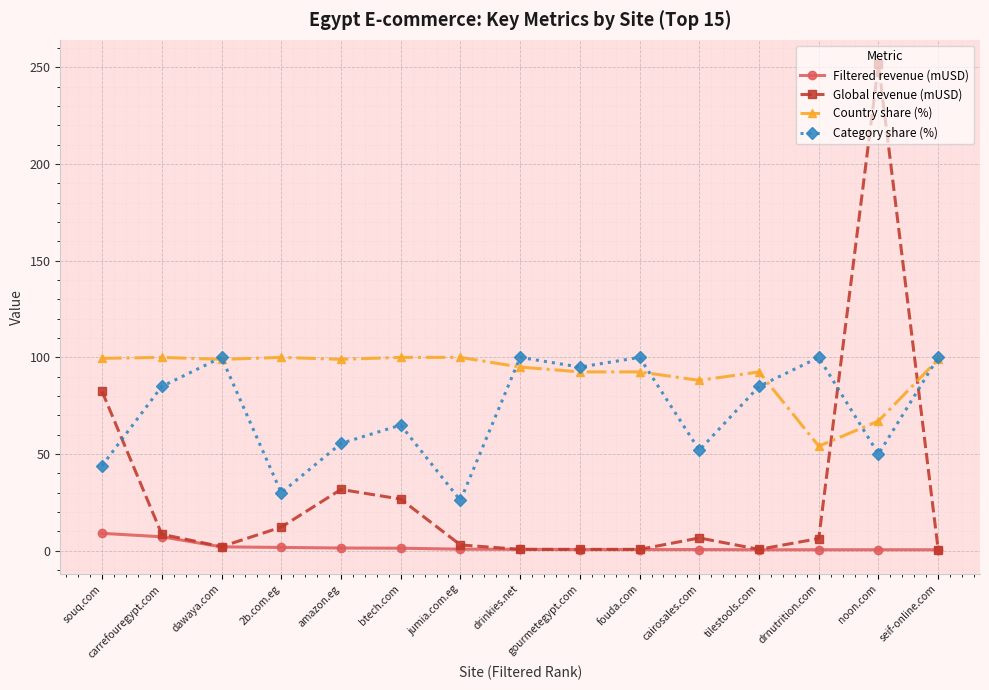

True or false: Category share (%) has a value of 35.6 at jumia.com.eg.

False